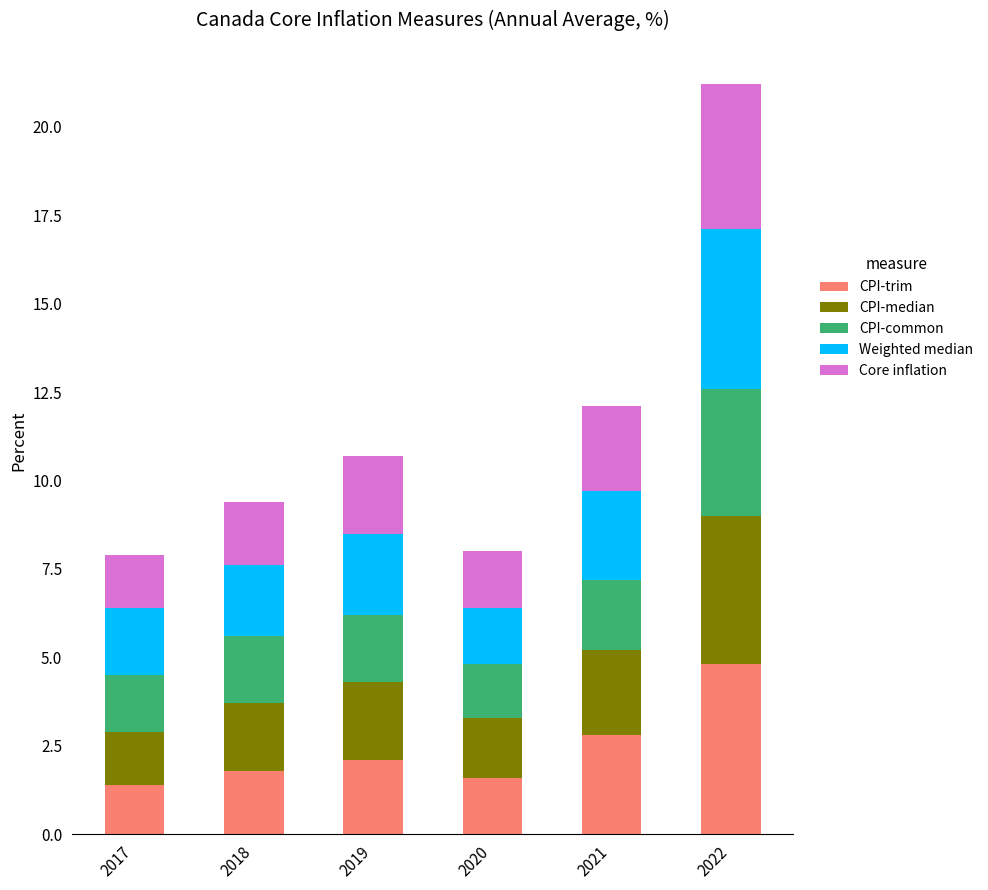

The value of CPI-trim at 2018 is 1.8. True or false?

True